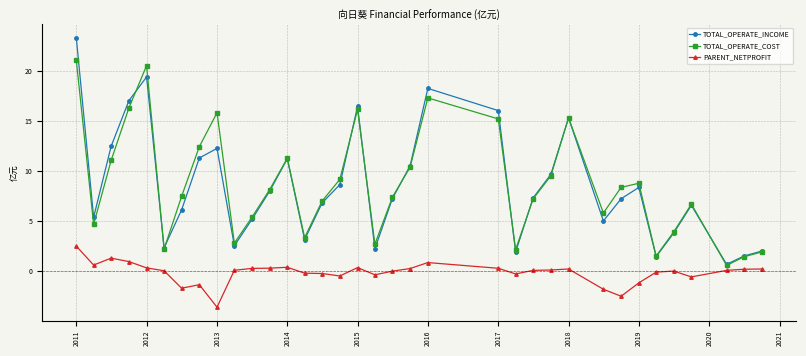

Which series has the widest spread of values?

TOTAL_OPERATE_INCOME